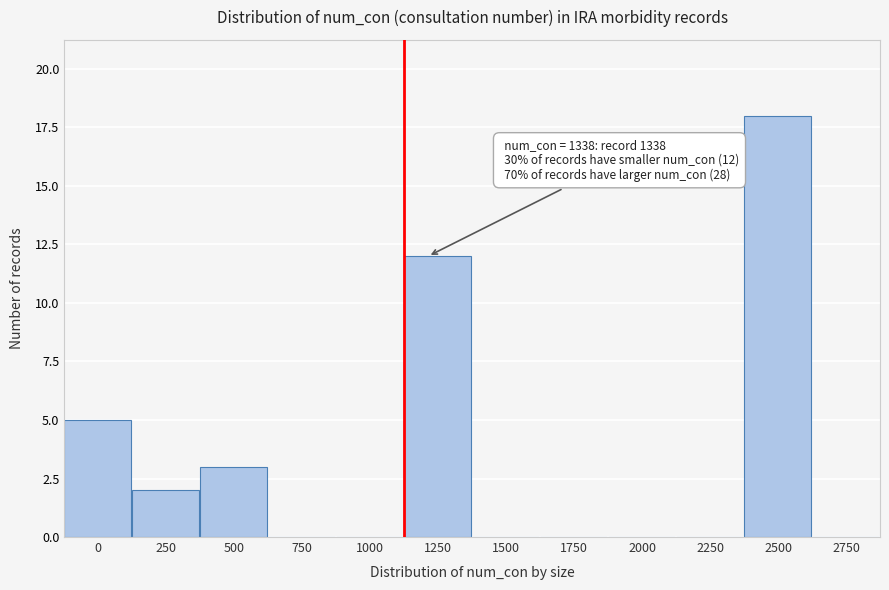

Reading left to right, list all the values displayed in this chart.

0=5	250=2	500=3	750=0	1000=0	1250=12	1500=0	1750=0	2000=0	2250=0	2500=18	2750=0